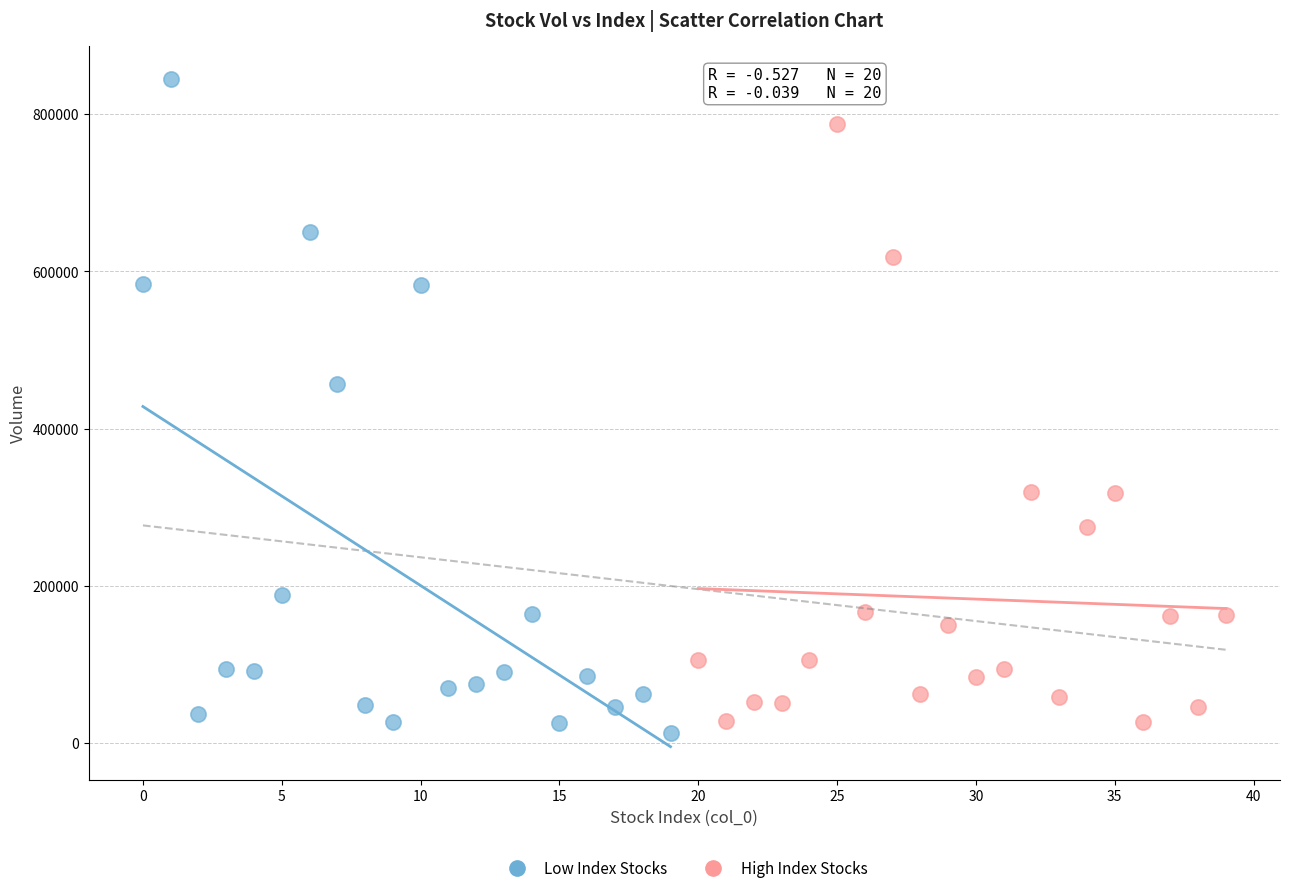

Which series has the largest Y range (max minus min)?

Low Index Stocks